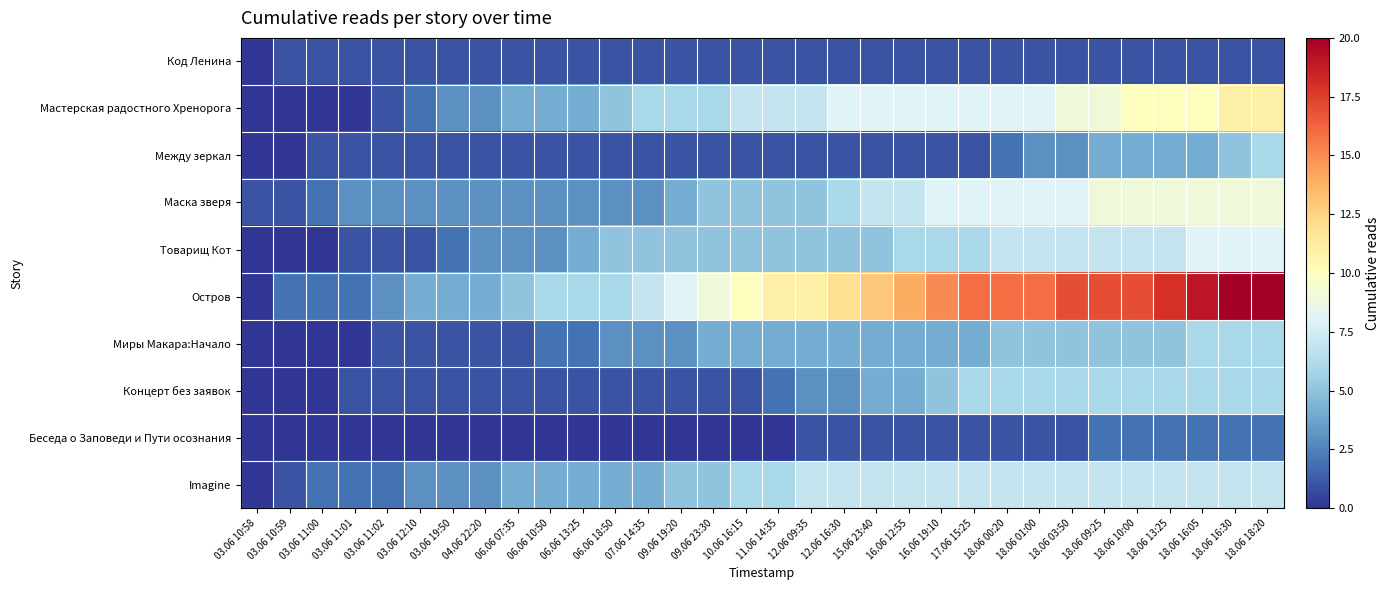

Rank the series at 06.06 10:50 from highest to lowest value.

Остров, Мастерская радостного Хренорога, Imagine, Маска зверя, Товарищ Кот, Миры Макара:Начало, Код Ленина, Между зеркал, Концерт без заявок, Беседа о Заповеди и Пути осознания